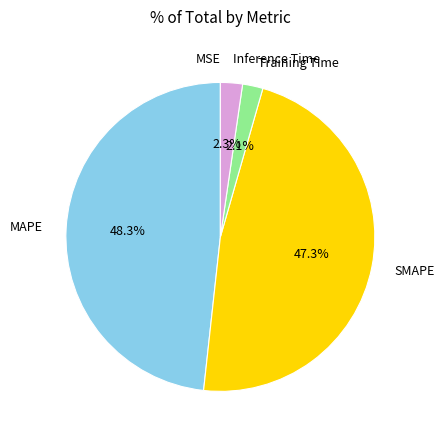

What portion of the pie excludes Training Time?

97.9%